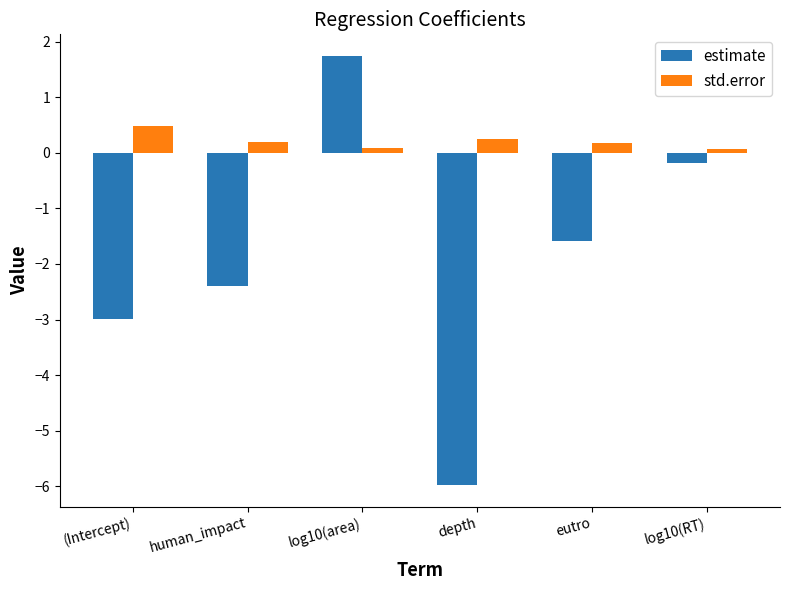

Reading right to left, list all the values displayed in this chart.

estimate: log10(RT)=-0.2	eutro=-1.6	depth=-6.0	log10(area)=1.8	human_impact=-2.4	(Intercept)=-3.0
std.error: log10(RT)=0.1	eutro=0.2	depth=0.2	log10(area)=0.1	human_impact=0.2	(Intercept)=0.5